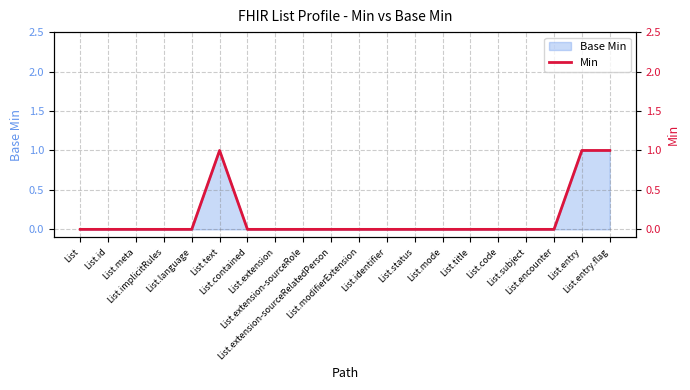

Reading right to left, list all the values displayed in this chart.

List.entry.flag=1	List.entry=1	List.encounter=0	List.subject=0	List.code=0	List.title=0	List.mode=0	List.status=0	List.identifier=0	List.modifierExtension=0	List.extension-sourceRelatedPerson=0	List.extension-sourceRole=0	List.extension=0	List.contained=0	List.text=1	List.language=0	List.implicitRules=0	List.meta=0	List.id=0	List=0